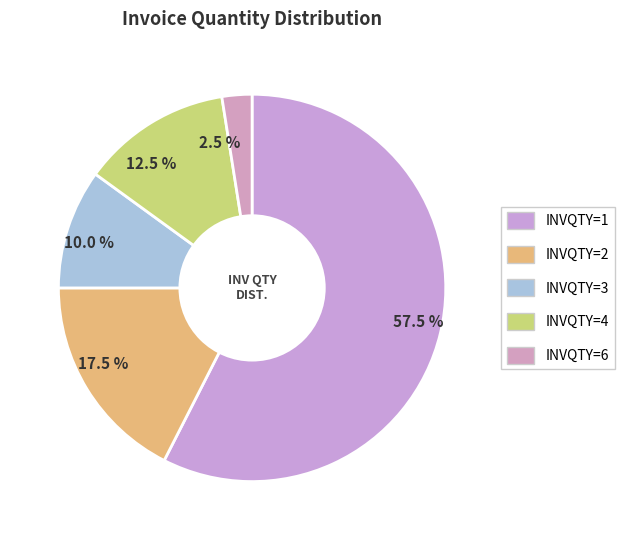

How many slices are in this pie chart?

5